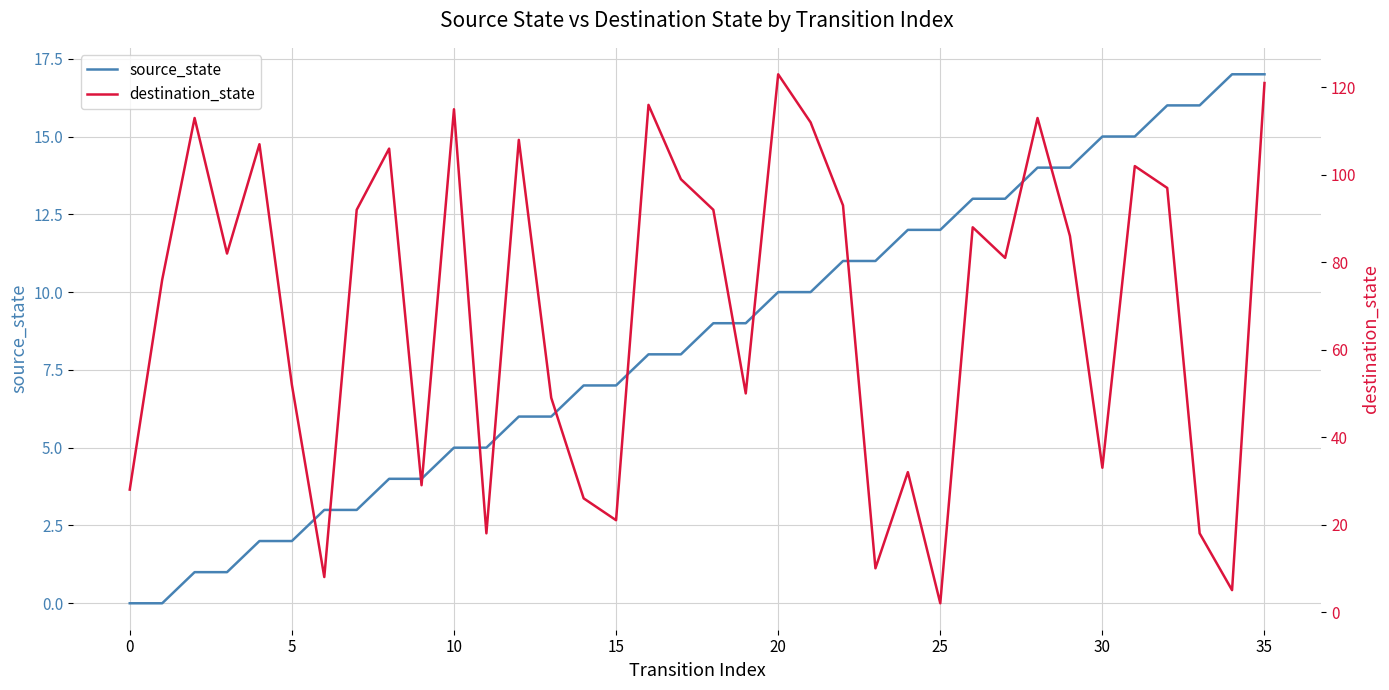

Which series has the largest total across all categories?

destination_state